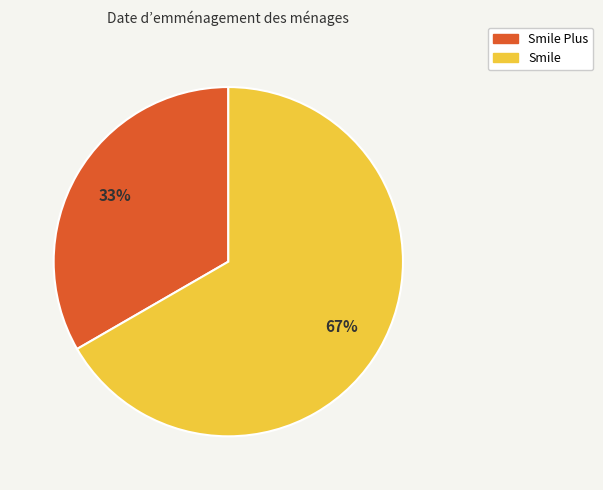

To the nearest percent, what is the average slice percentage?

50%